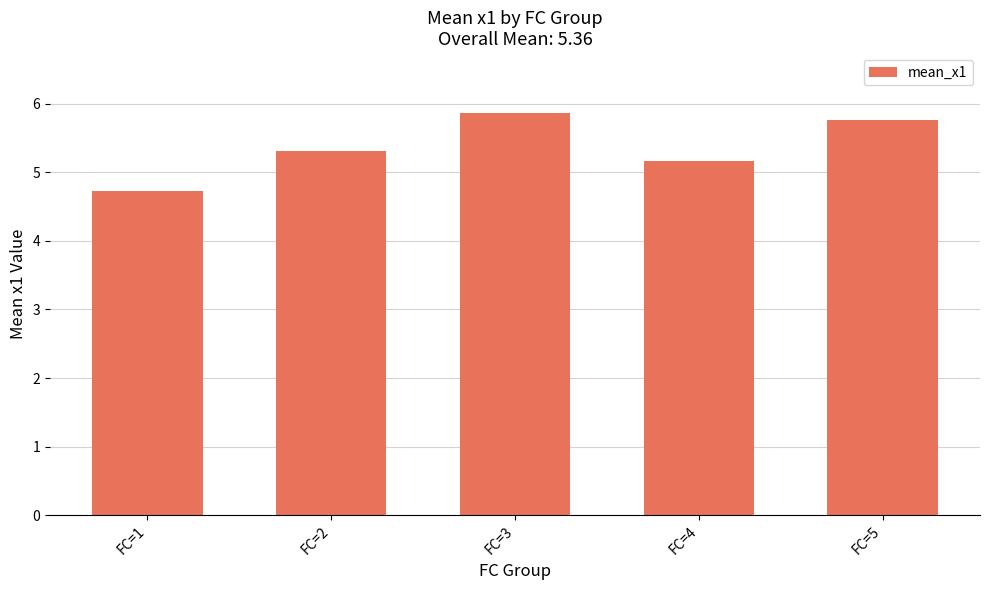

Which category has the lowest value across all series?

FC=1